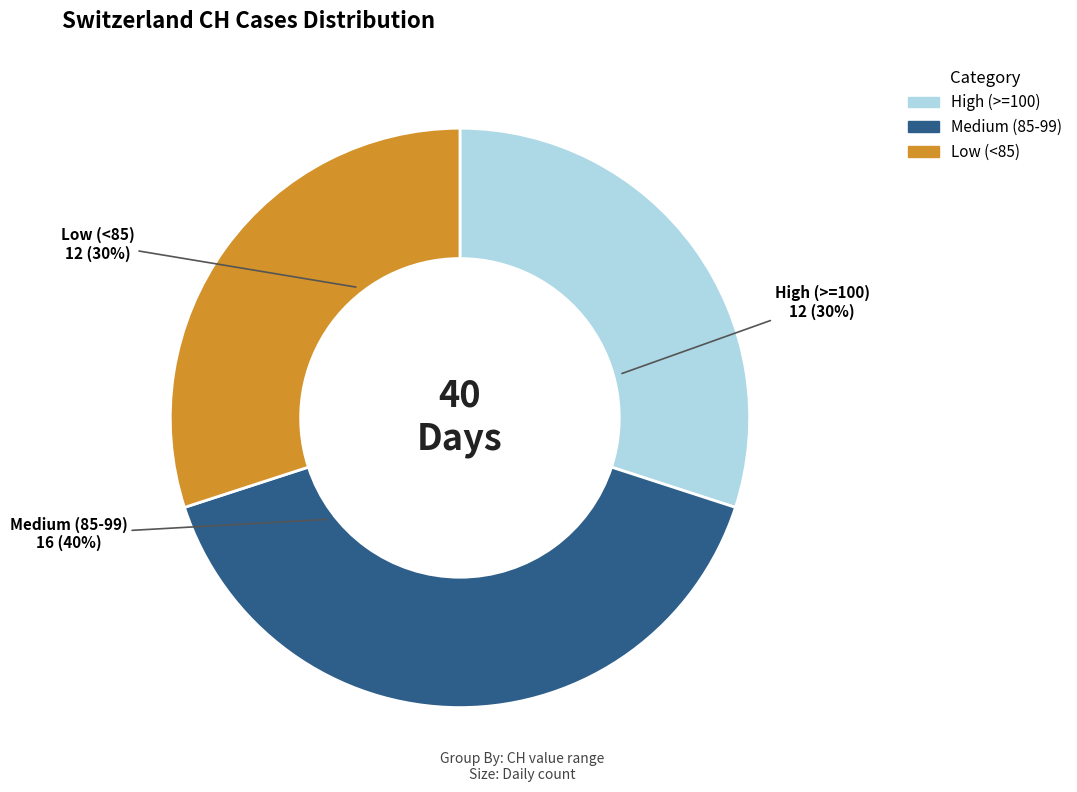

To the nearest percent, what is the difference between the largest and smallest slice percentages?

10%